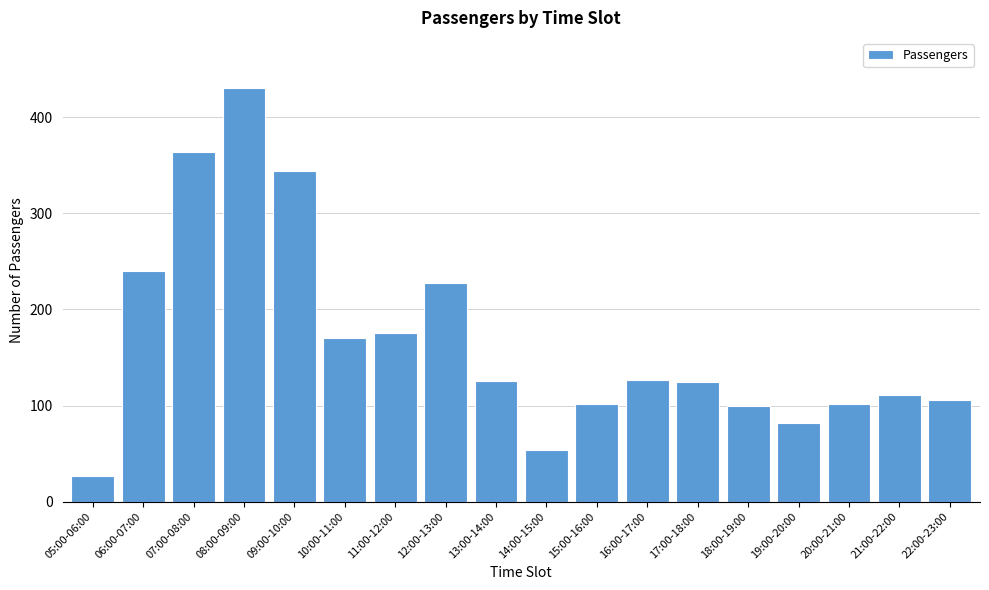

What is the value of the 2nd bar from the left?

240